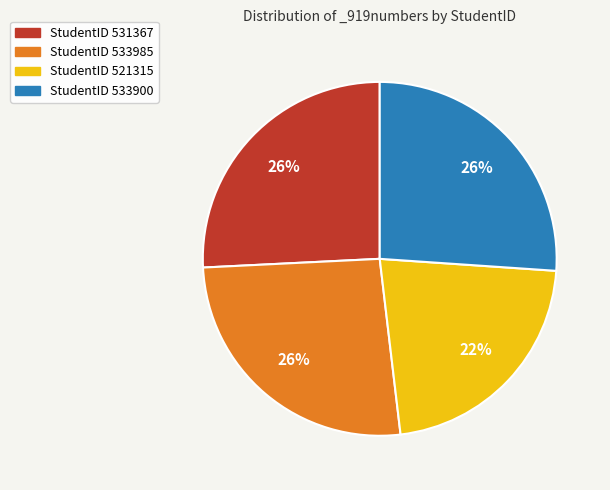

Does any single category account for the majority?

No